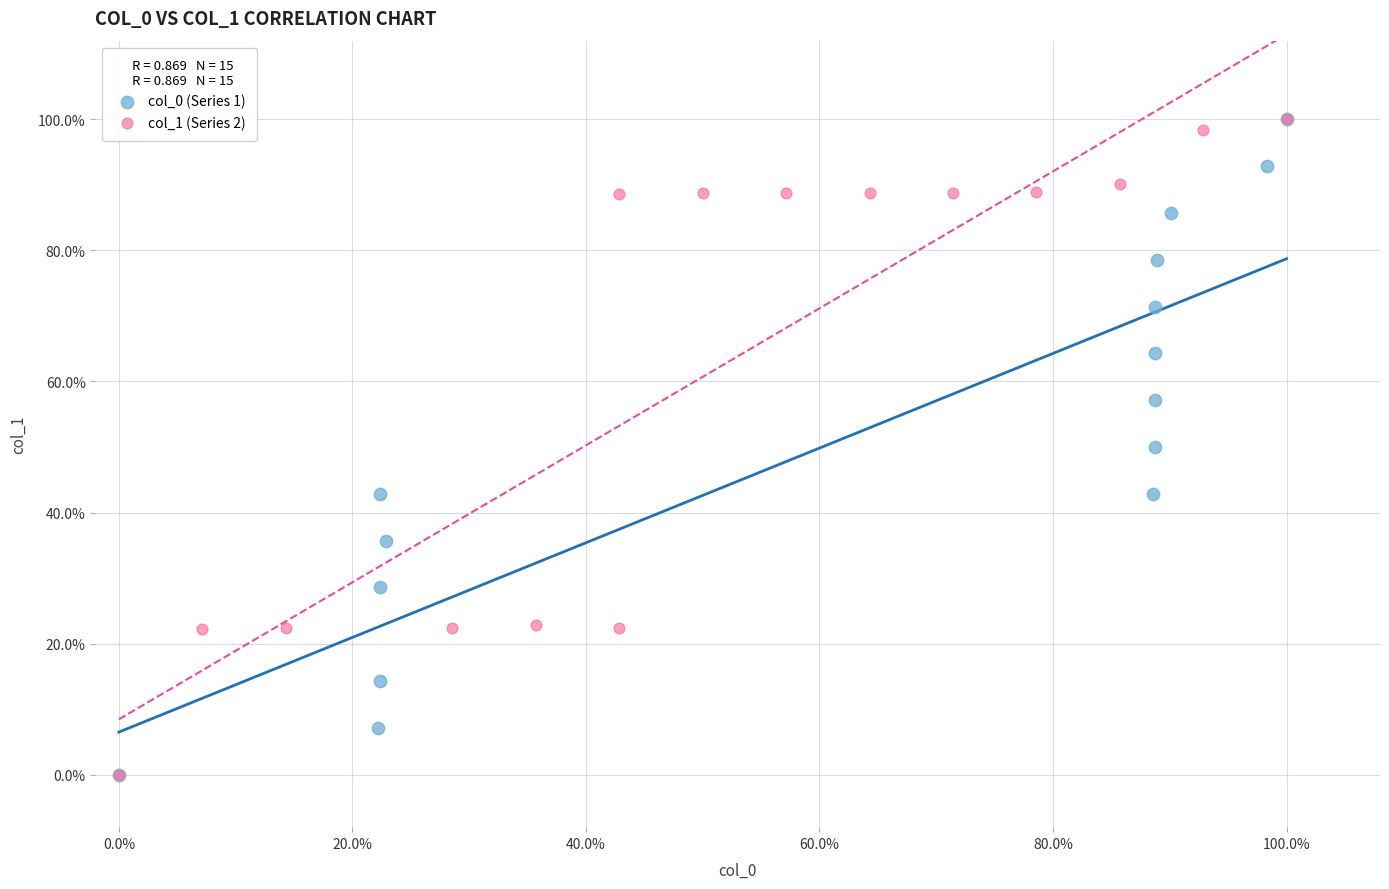

What are all the series names shown in the legend?

col_0 (Series 1), col_1 (Series 2)